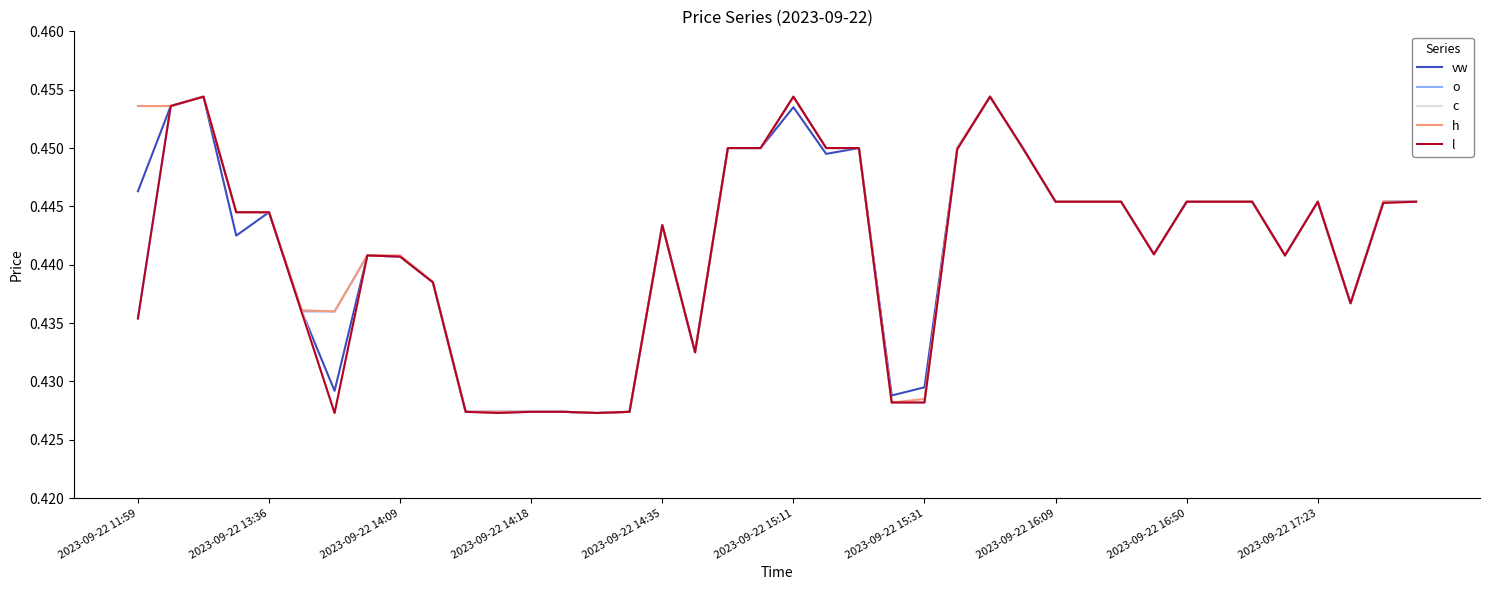

True or false: c and o cross at least once.

True